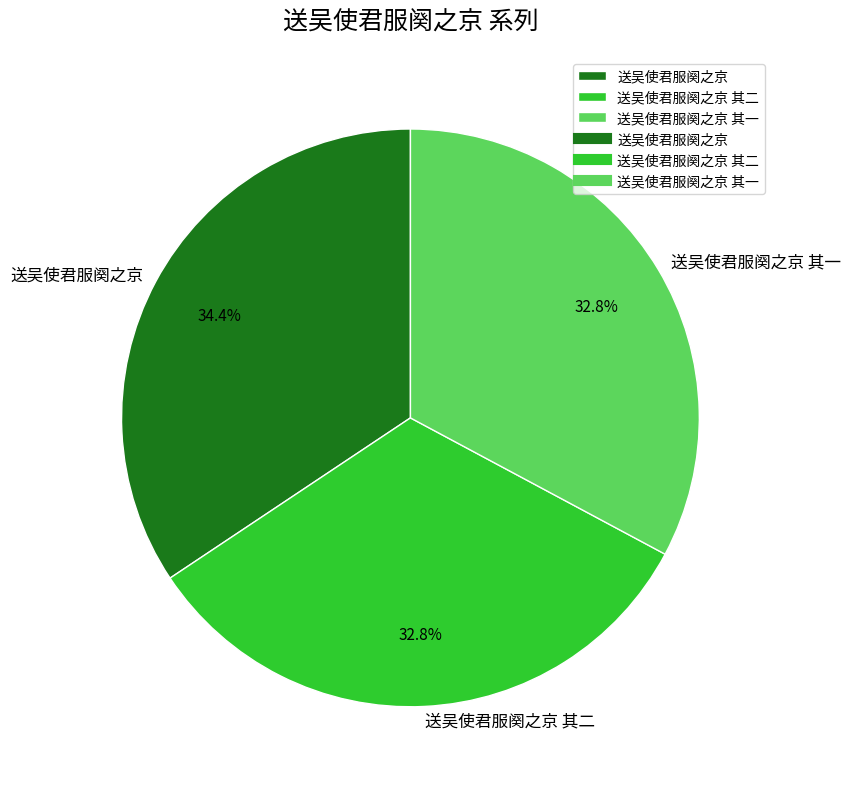

Is it true that 送吴使君服阕之京 其一 is 33% of the pie?

True